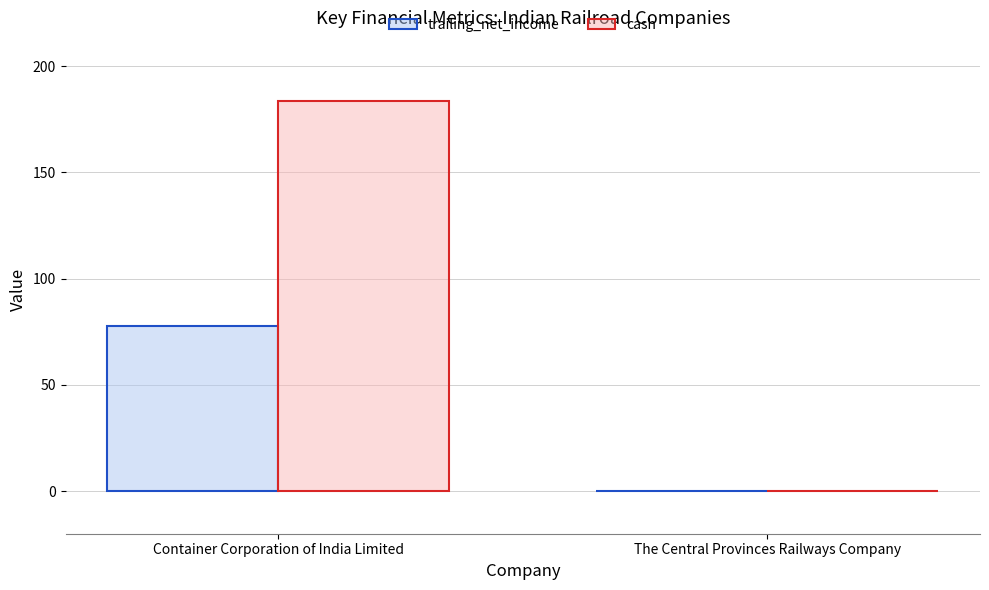

True or false: cash has a value of 291.5 at Container Corporation of India Limited.

False